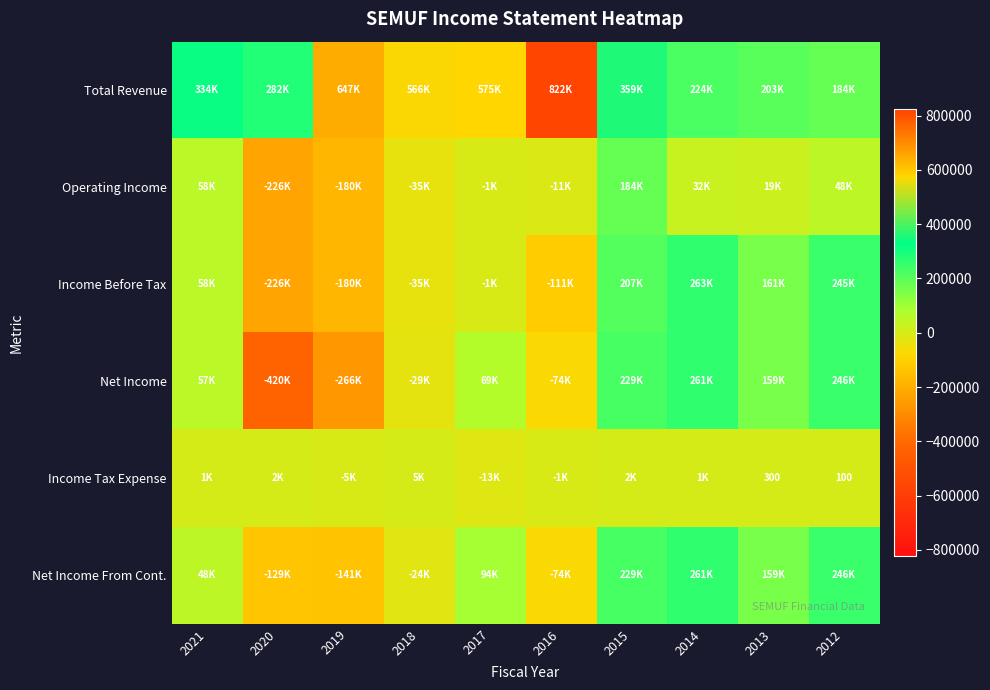

The Total Revenue series shows 822500 at 2016. True or false?

True